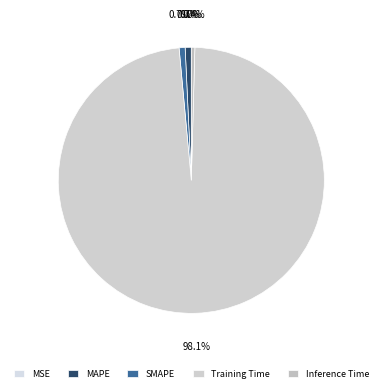

True or false: MSE accounts for 0% of the total.

True